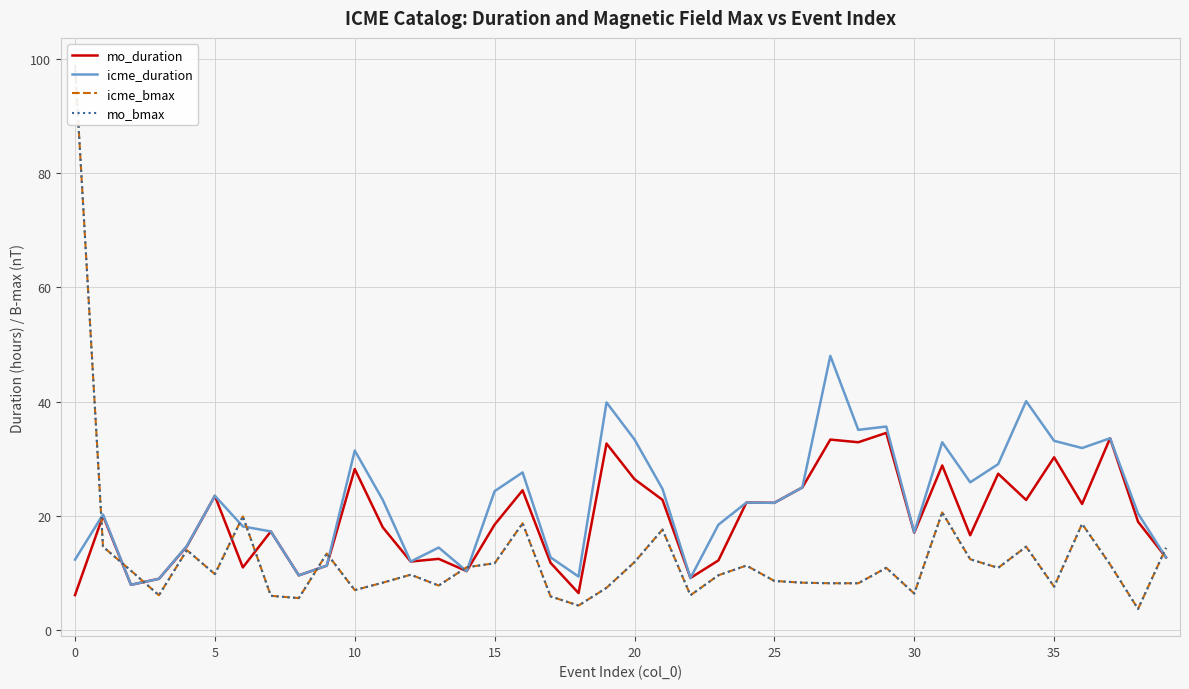

Is it true that mo_duration equals 22.8 at 21?

True